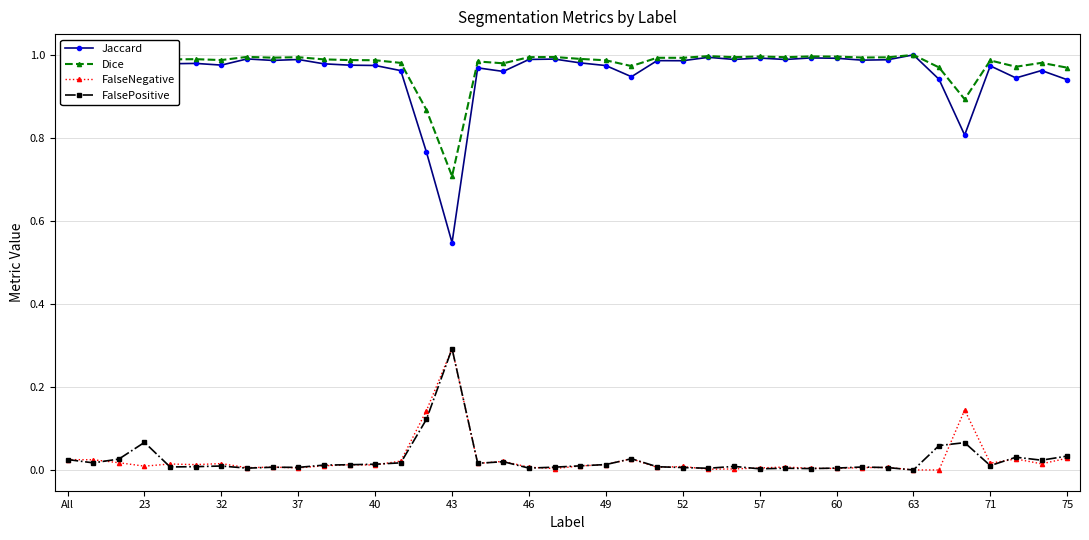

True or false: FalseNegative and Dice intersect in this chart.

False